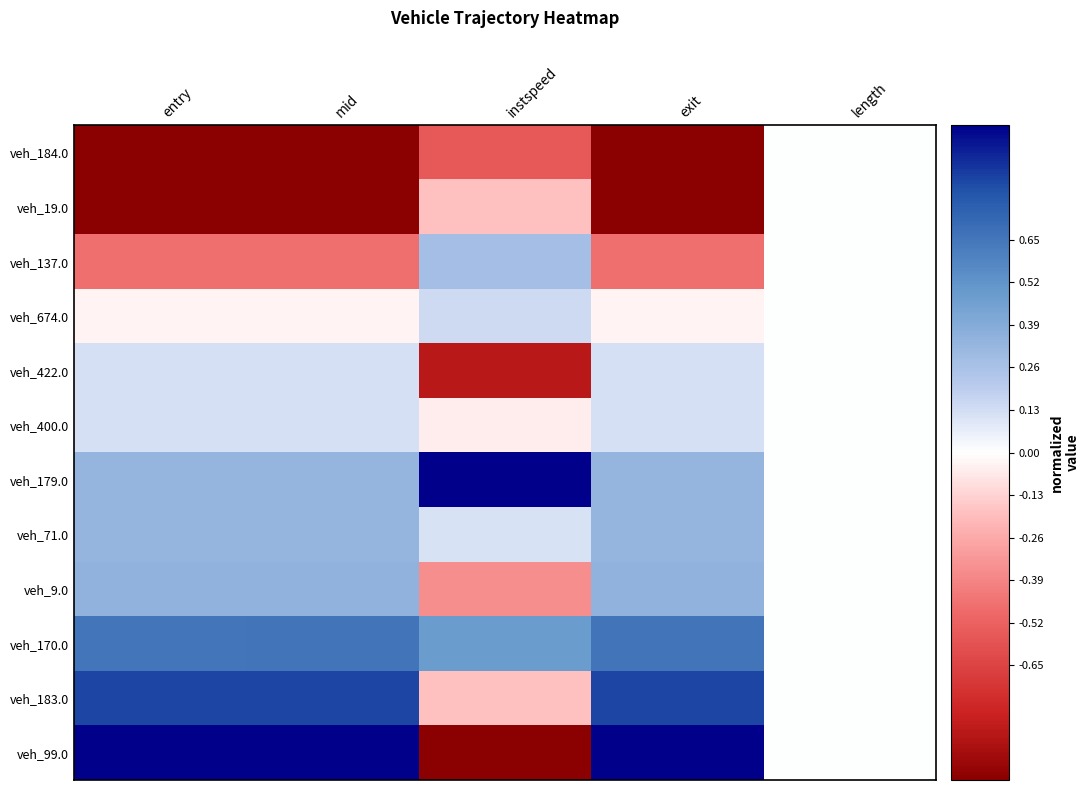

What is the smallest value displayed?

-1.0